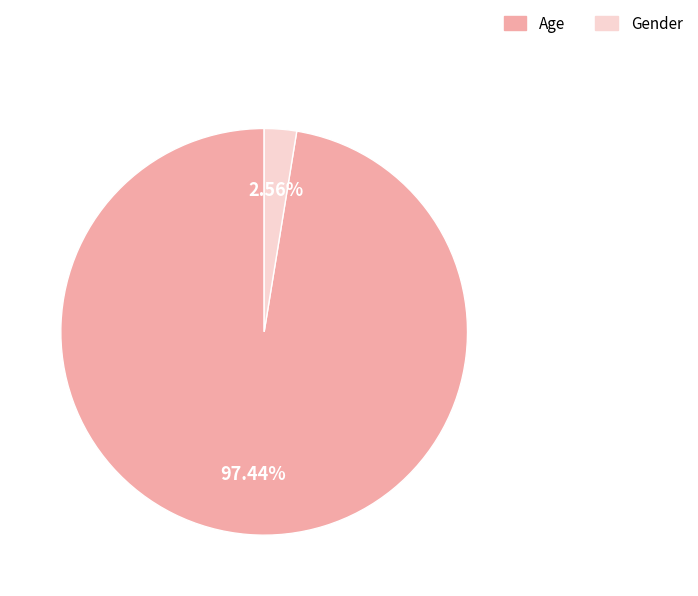

Is Age the majority of the pie?

Yes